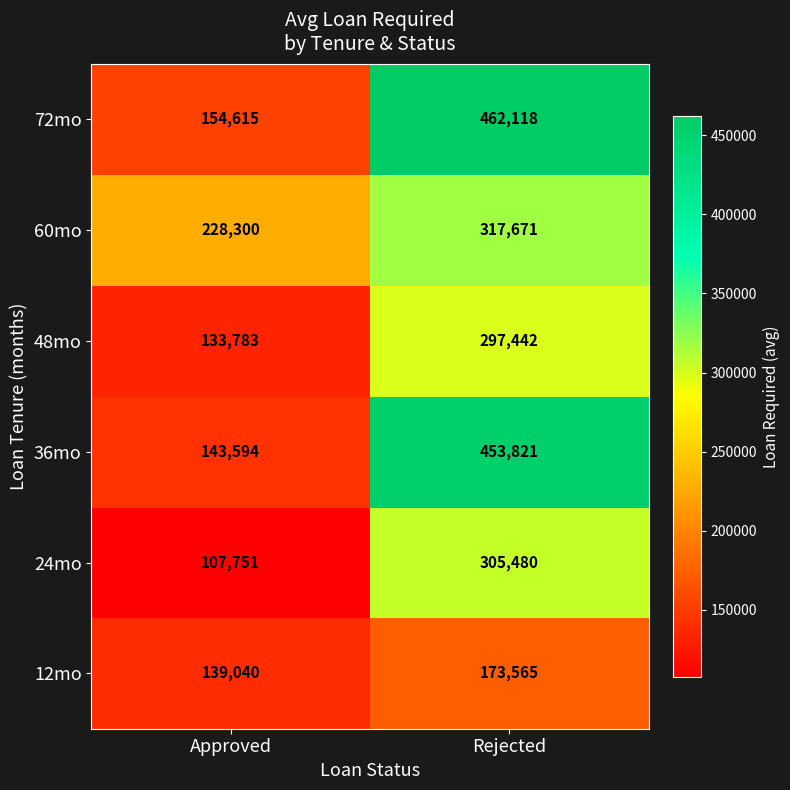

At which label is 48mo closest to 215612?

Approved